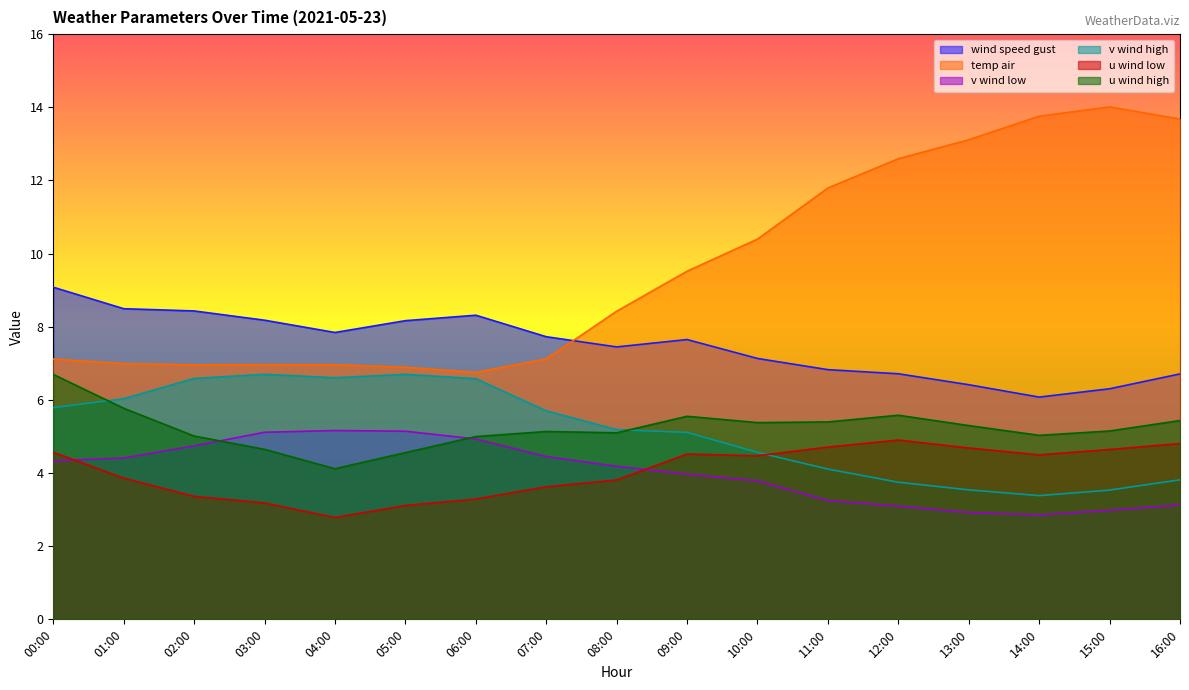

Which series changed the most between 08:00 and 09:00?

temp air